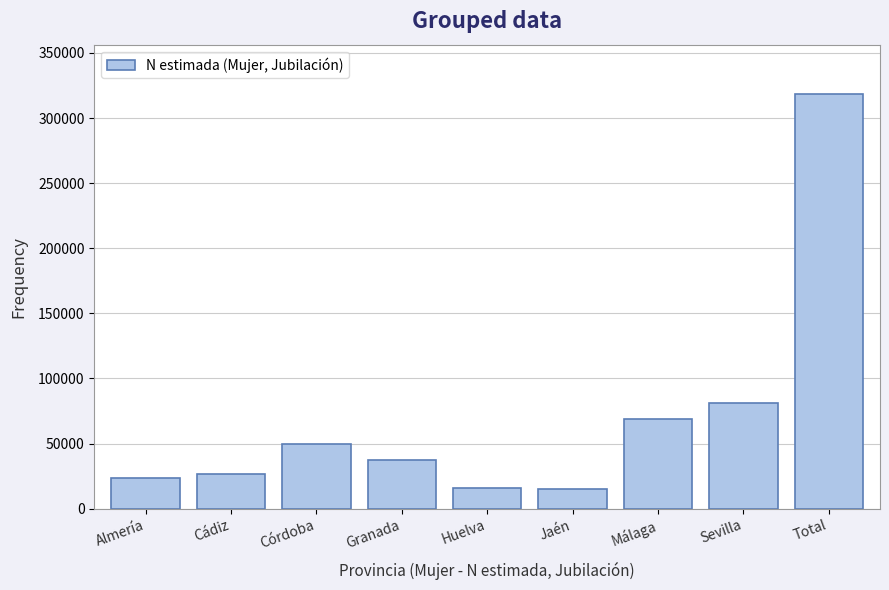

Is it true that the value at Huelva is 15614?

True